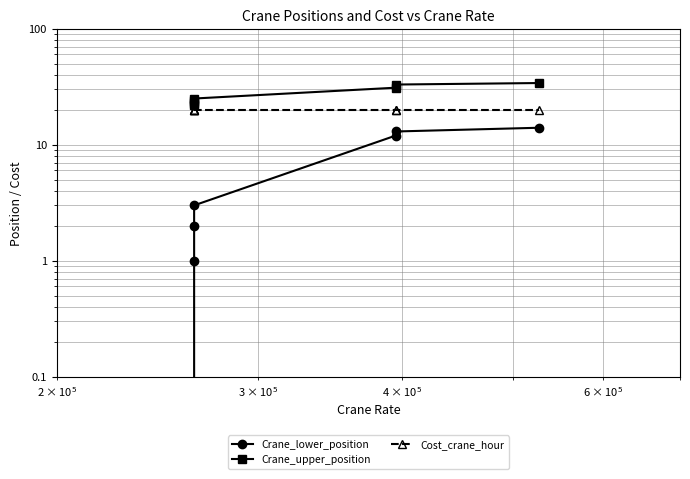

How many values in the Crane_lower_position series are below 3?

3